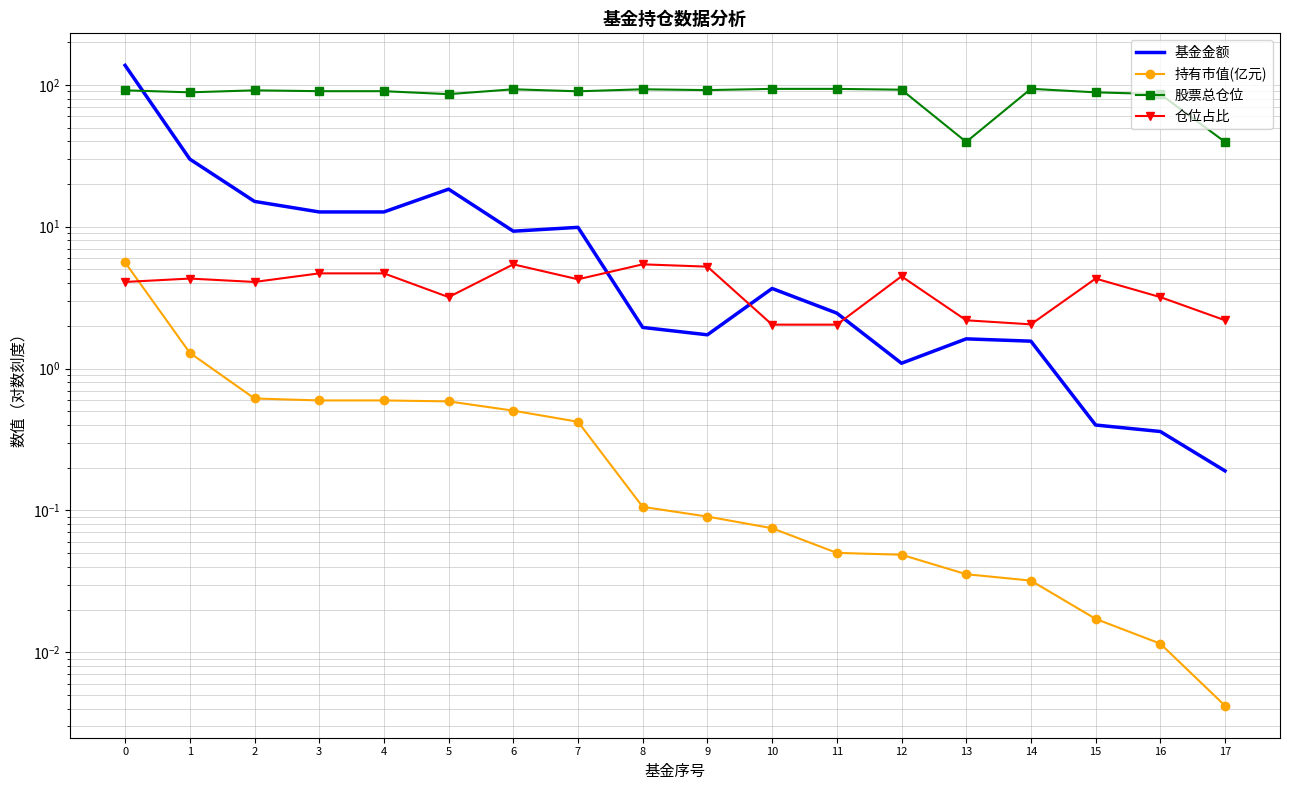

Is it true that 基金金额 equals 1.7 at 9?

True